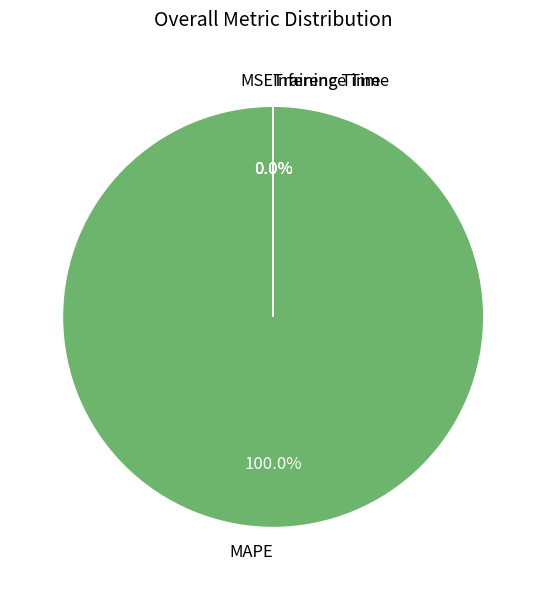

Is there a majority slice in this chart?

Yes